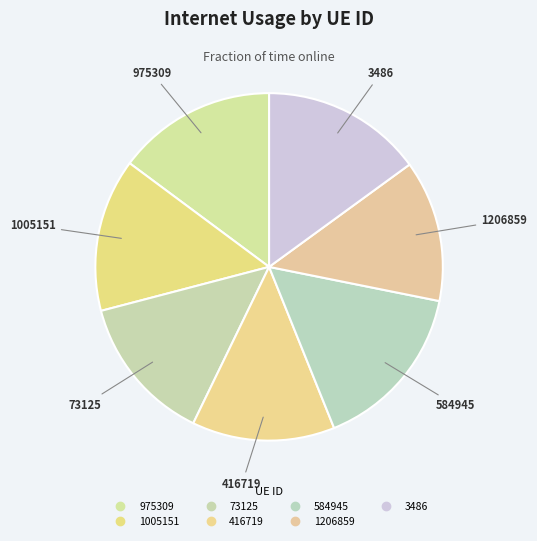

Is it true that 975309 is 15% of the pie?

True